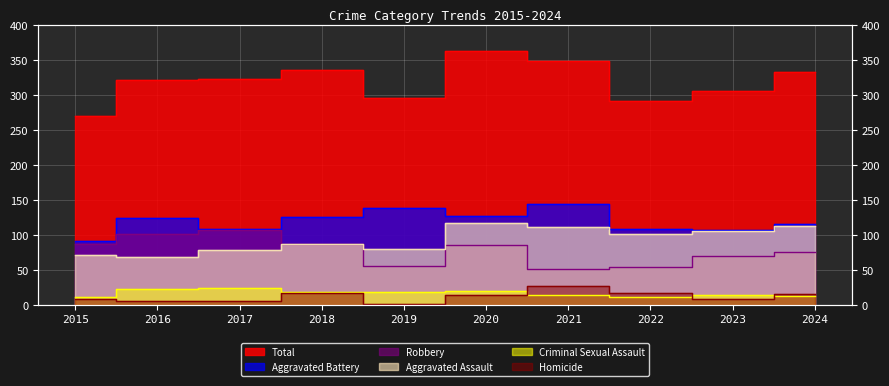

At which category is the sum across all series the highest?

2020